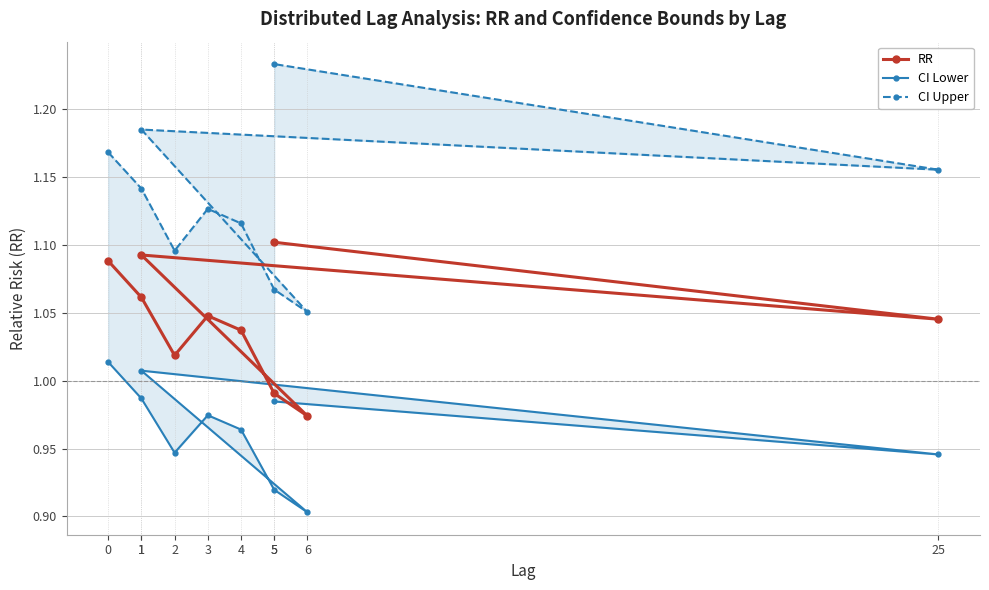

True or false: CI Lower and CI Upper intersect in this chart.

False